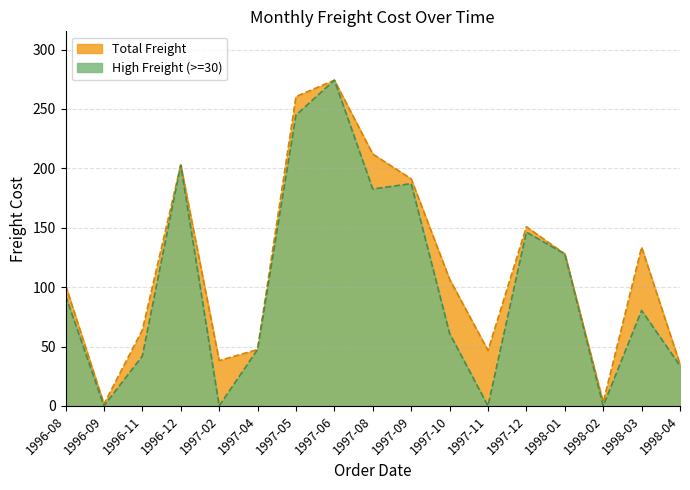

Which series has the largest total across all categories?

Total Freight